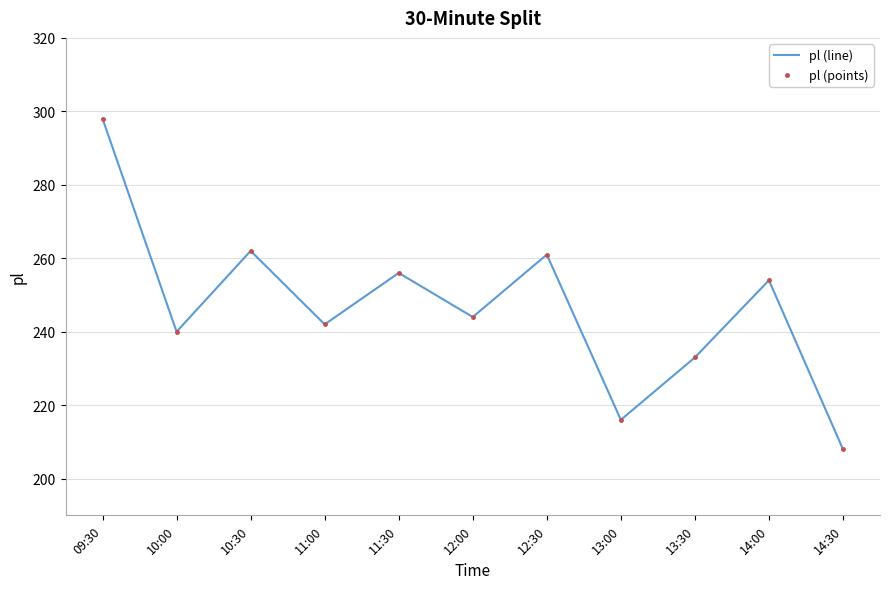

True or false: pl (points) and pl (line) intersect in this chart.

False